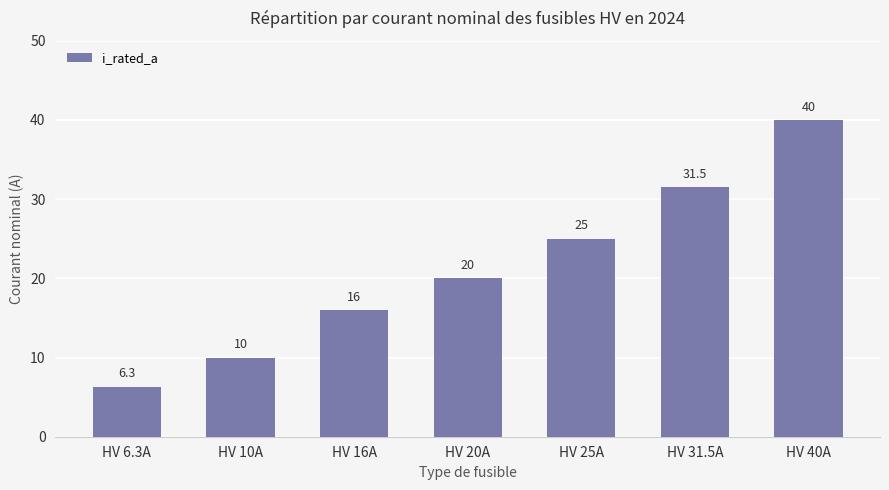

Reading left to right, extract all data points from this chart.

6.3	10.0	16.0	20.0	25.0	31.5	40.0